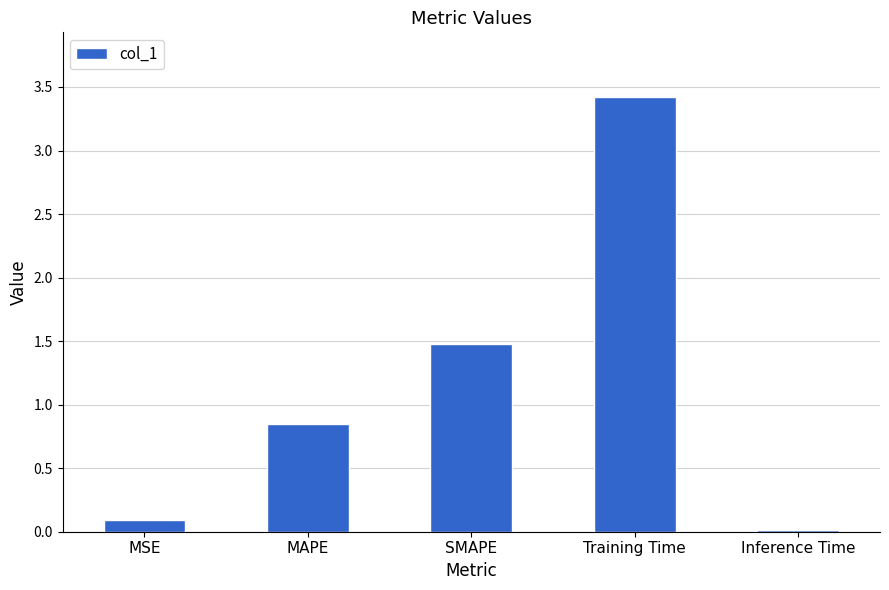

Where is the data nearest to the value 1?

MAPE